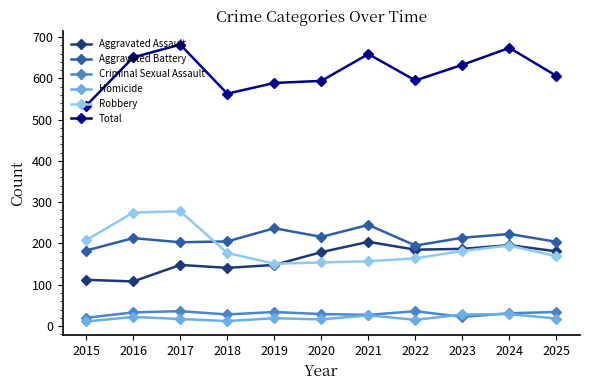

At which label is Robbery closest to 214?

2015